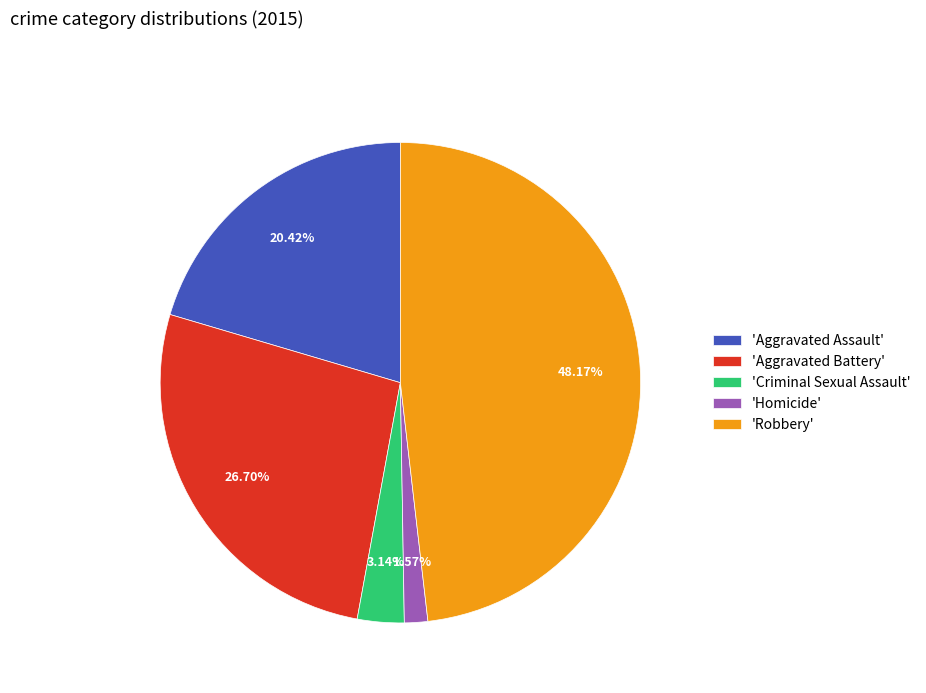

To the nearest percent, what is the difference between the largest and smallest slice percentages?

47%